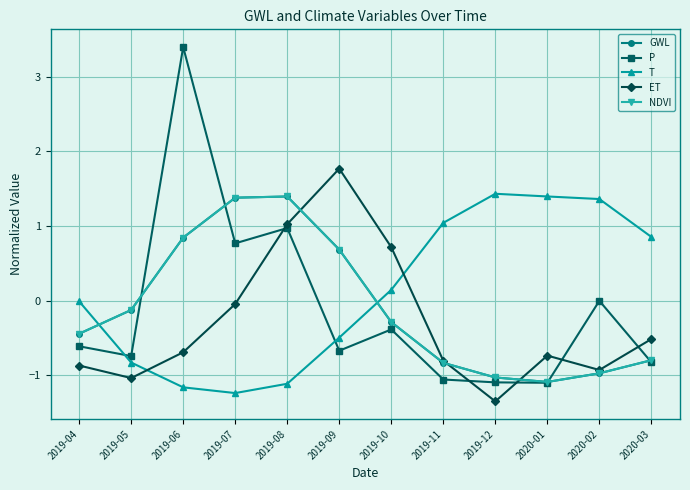

Does the chart have visible grid lines?

Yes